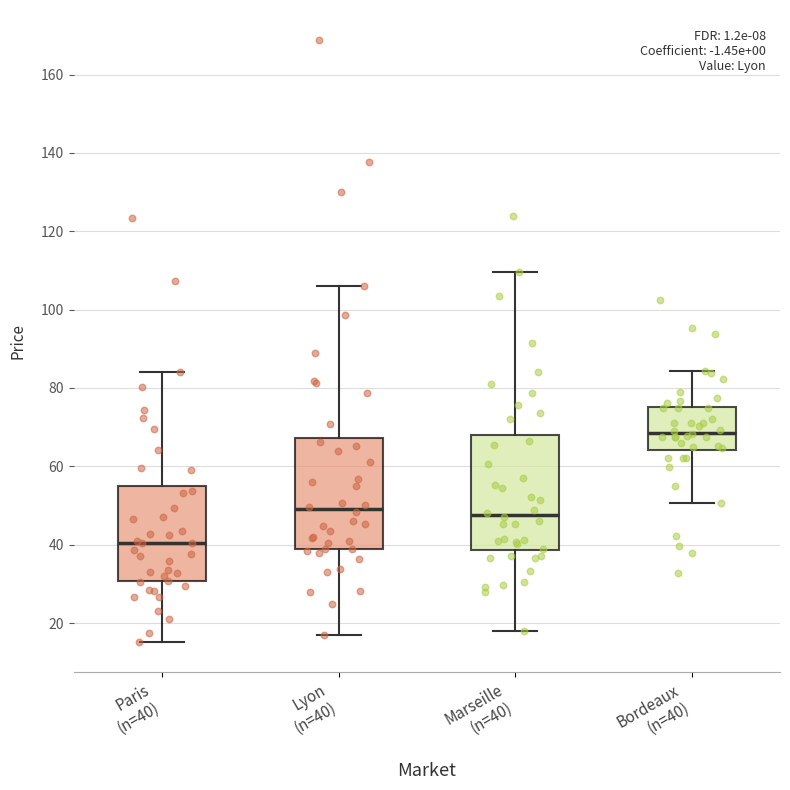

Which box's median line is the lowest?

Paris (n=40)